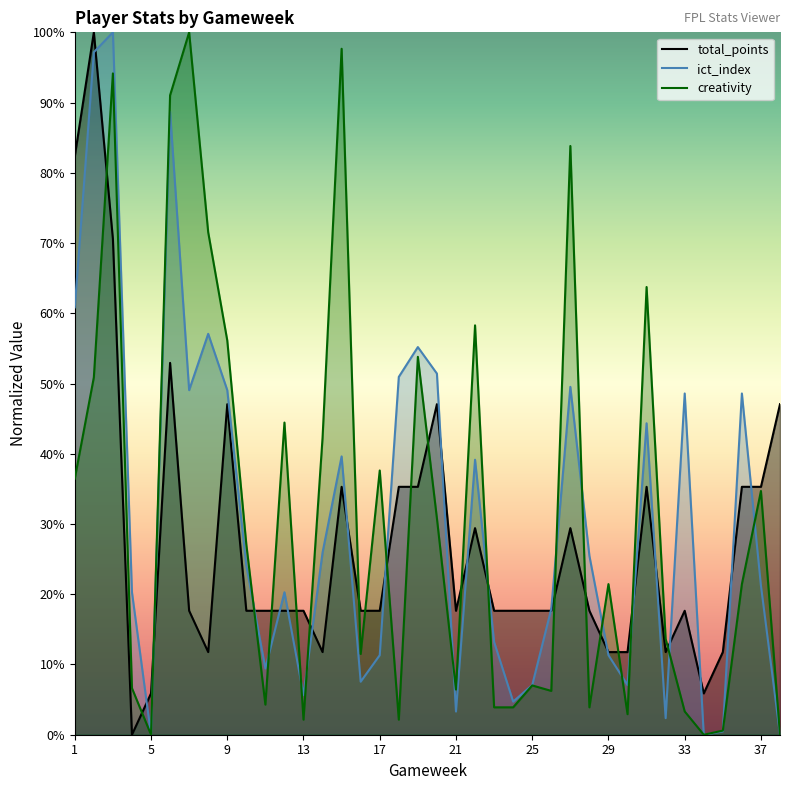

Which series has the largest total across all categories?

creativity